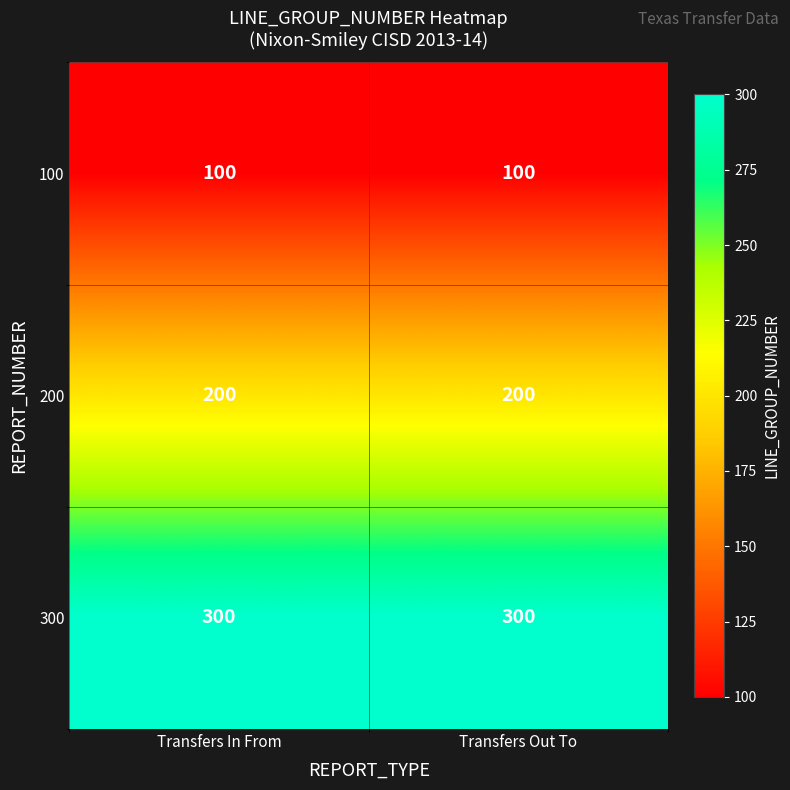

List the series in order of their overall mean, lowest first.

100, 200, 300